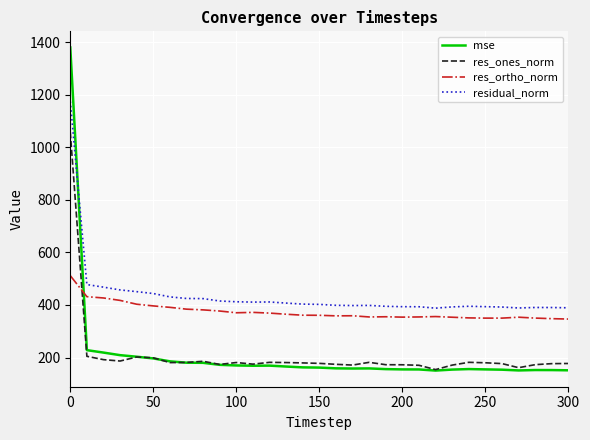

At how many categories does at least one series exceed 1355?

1